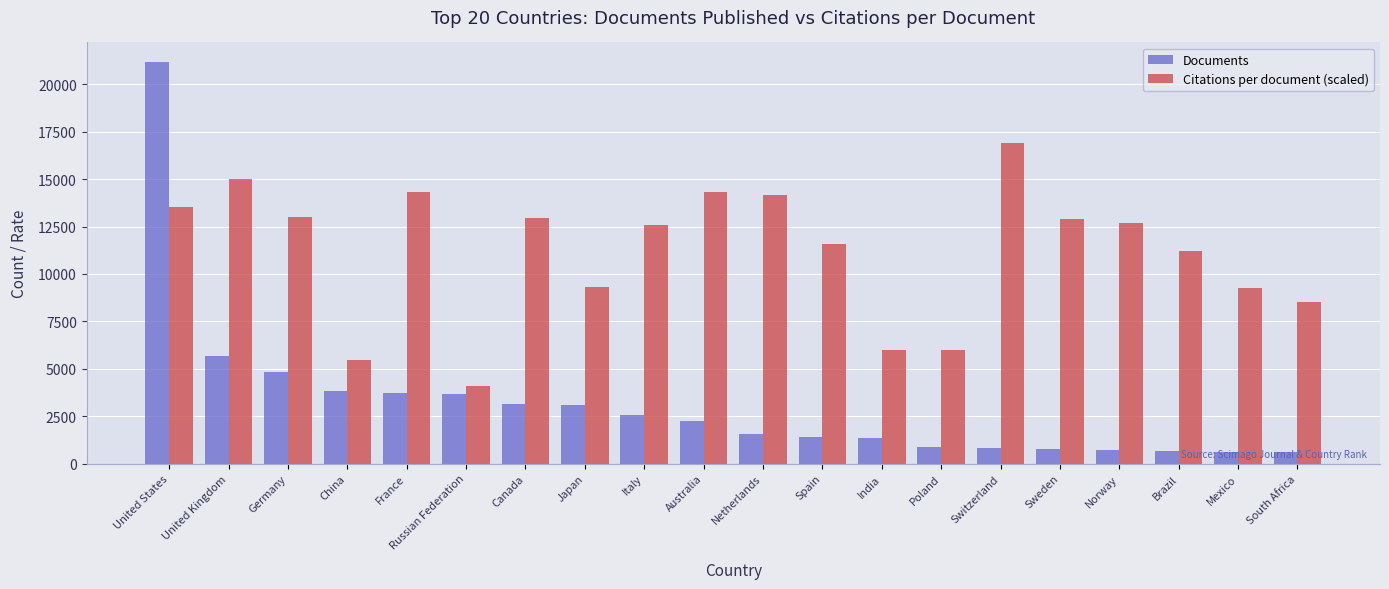

At Norway, list the series in order from largest to smallest.

Citations per document (scaled), Documents